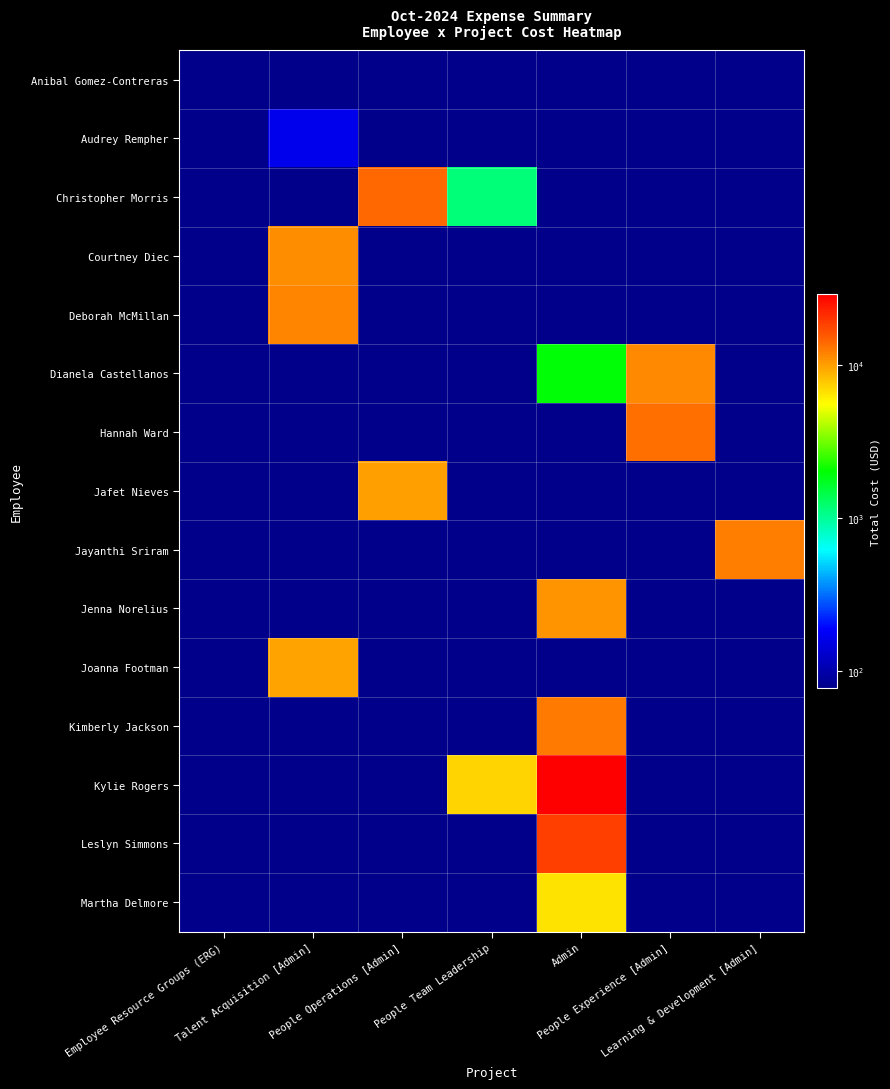

Count the number of categories in the chart.

7